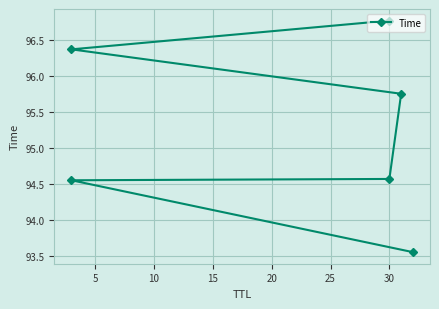

What is the sum of the values at 10 and 15?

190.3